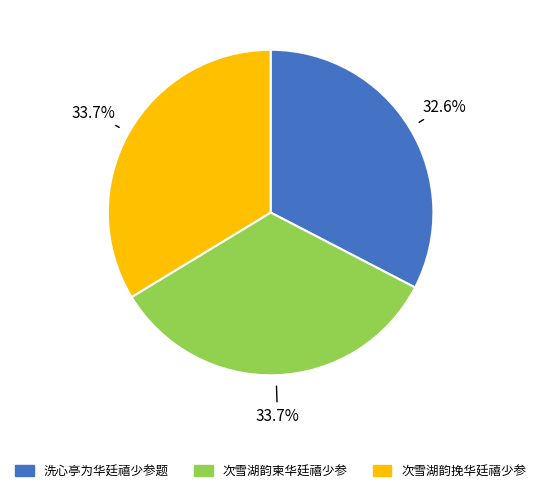

Which category has the smallest portion of the pie?

洗心亭为华廷禧少参题